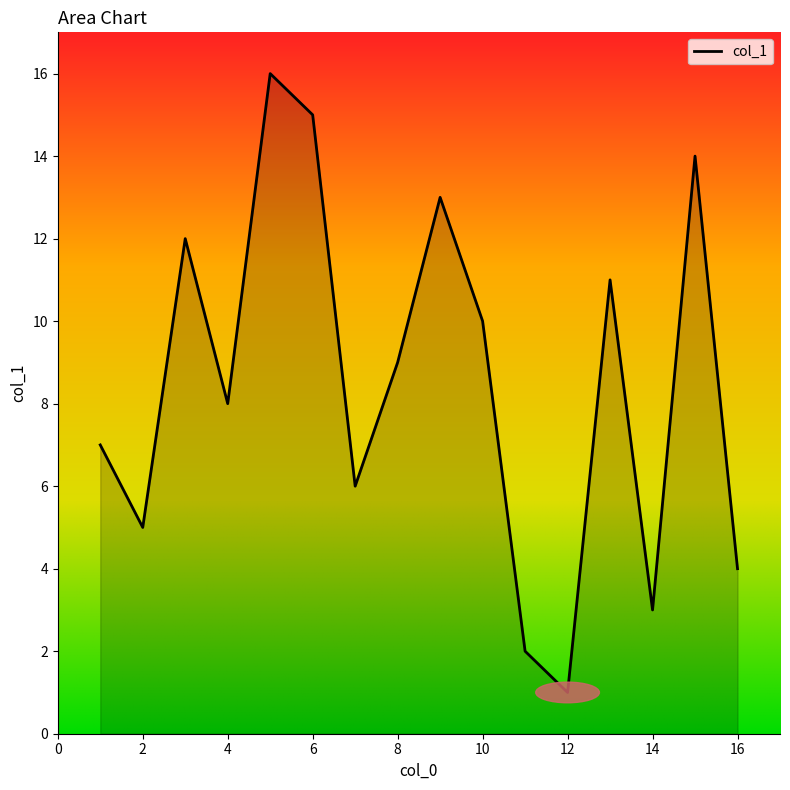

What is the sum of all values?

136